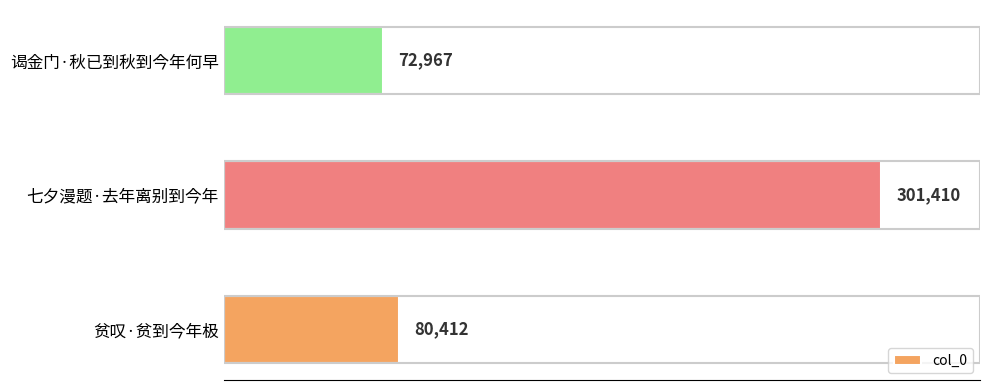

What is the change in value from 七夕漫题·去年离别到今年 to 谒金门·秋已到秋到今年何早?

-228443